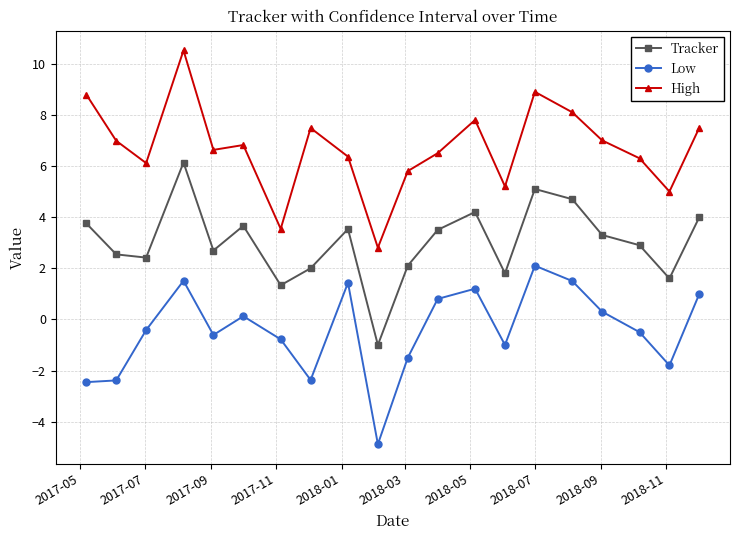

Rank the series by their maximum value, from highest to lowest.

High, Tracker, Low